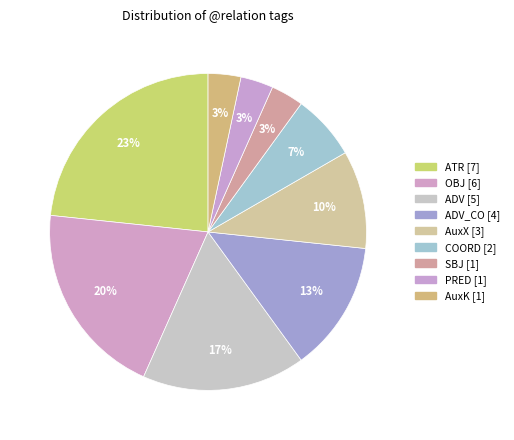

How many slices are in this pie chart?

9